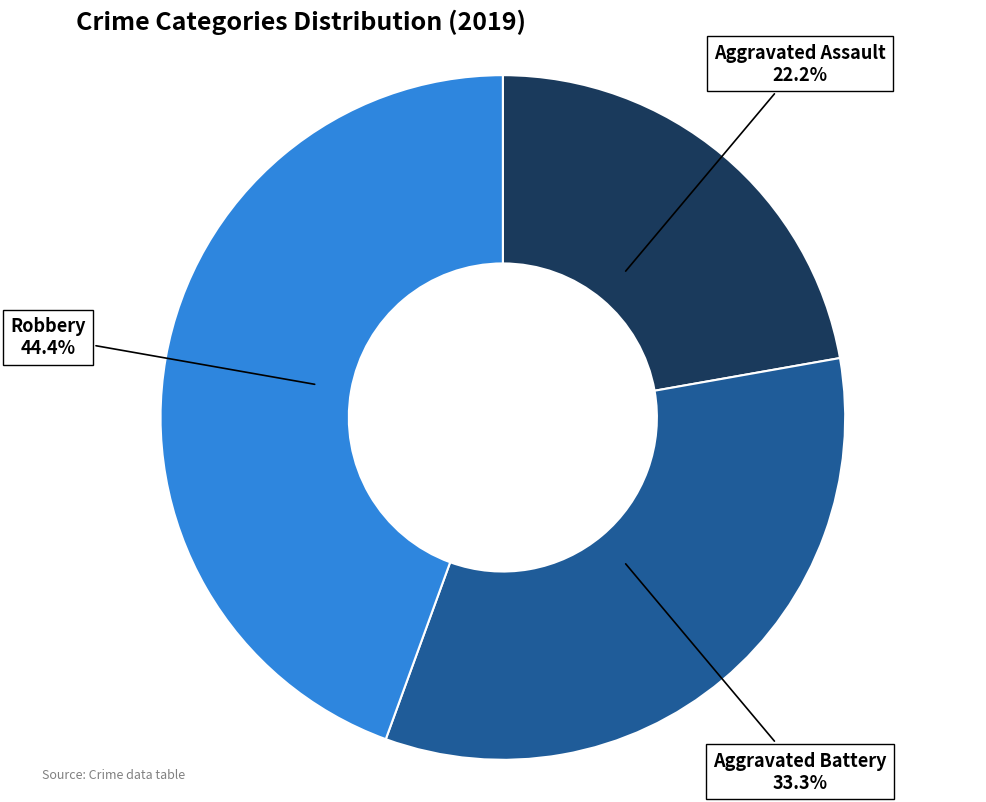

What portion of the pie excludes Aggravated Assault?

77.8%